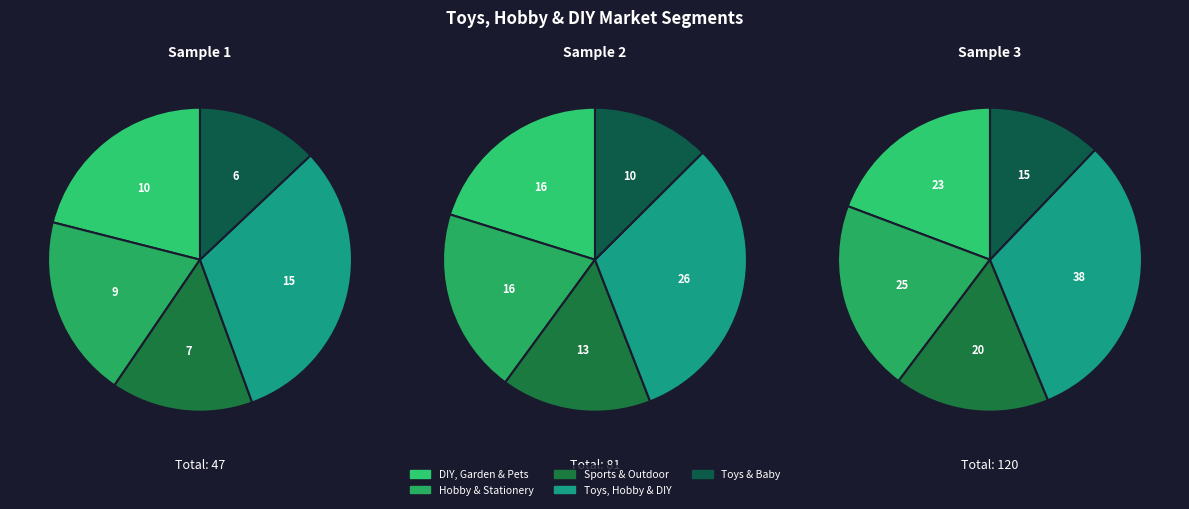

Rank the categories by value from lowest to highest.

Toys & Baby, Sports & Outdoor, Hobby & Stationery, DIY, Garden & Pets, Toys, Hobby & DIY